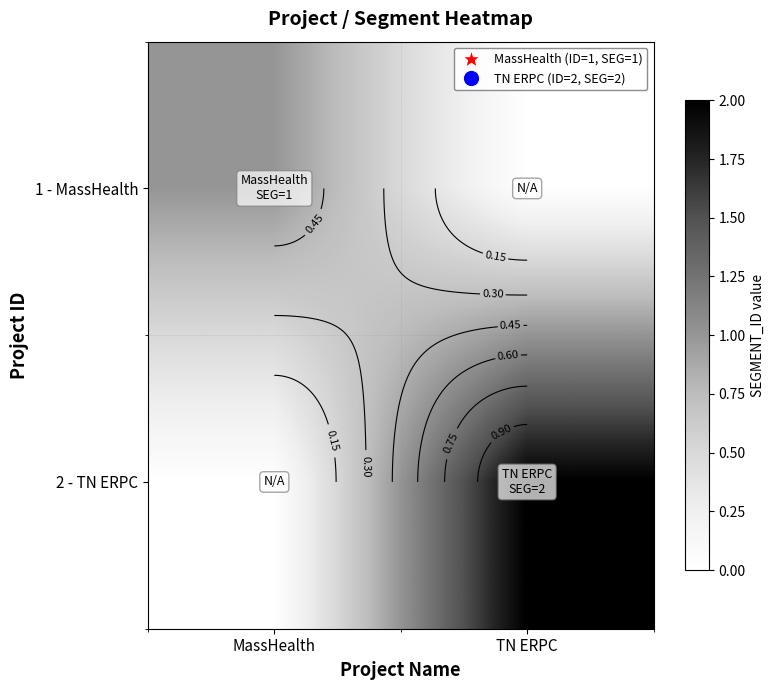

At how many categories does at least one series exceed 0?

2